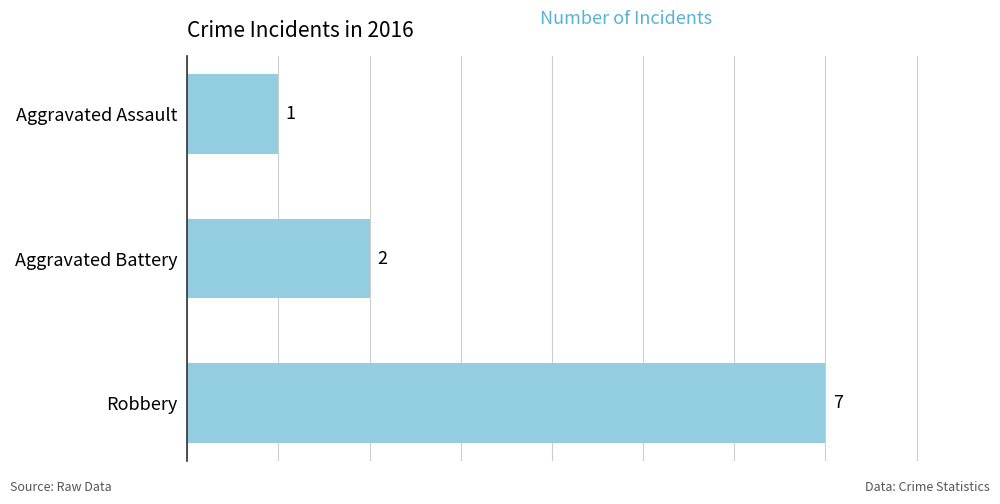

List the labels in order of value, smallest first.

Aggravated Assault, Aggravated Battery, Robbery